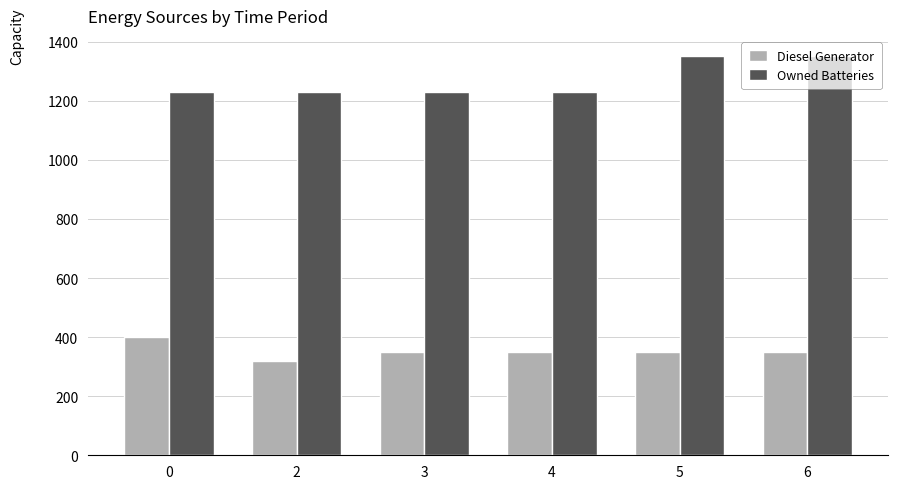

How many distinct data groups are displayed?

2